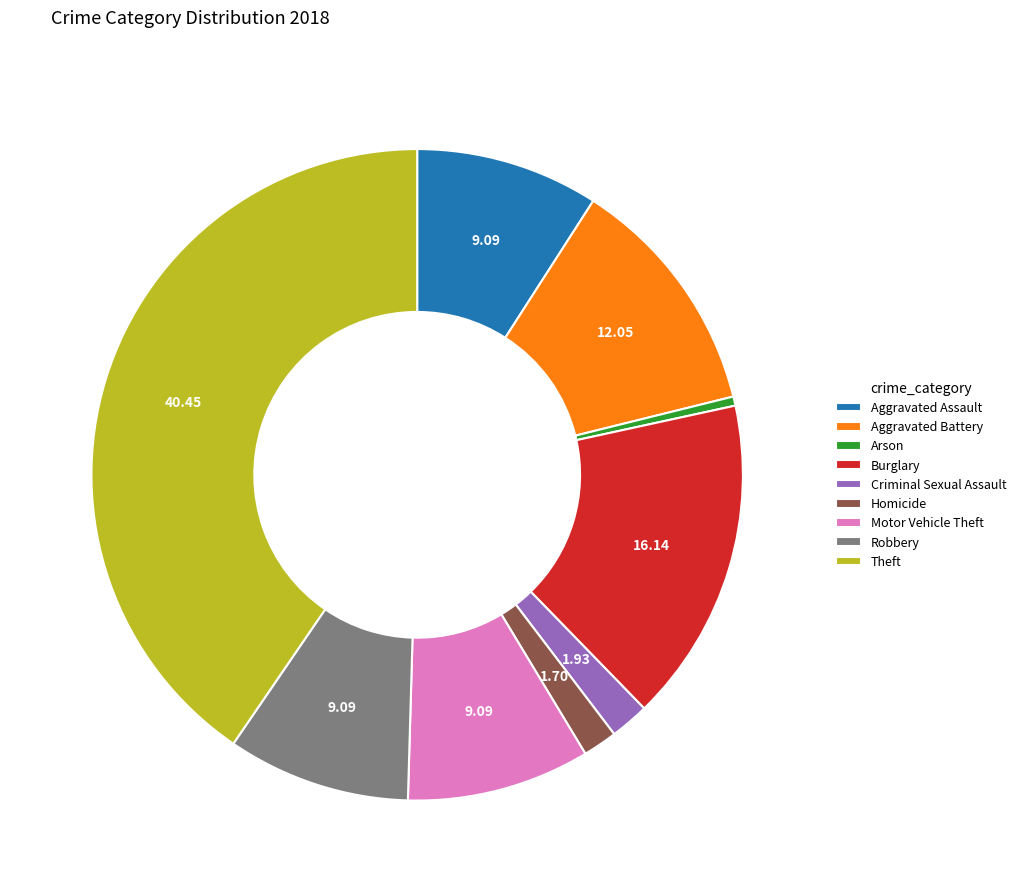

Which slice is the largest?

Theft